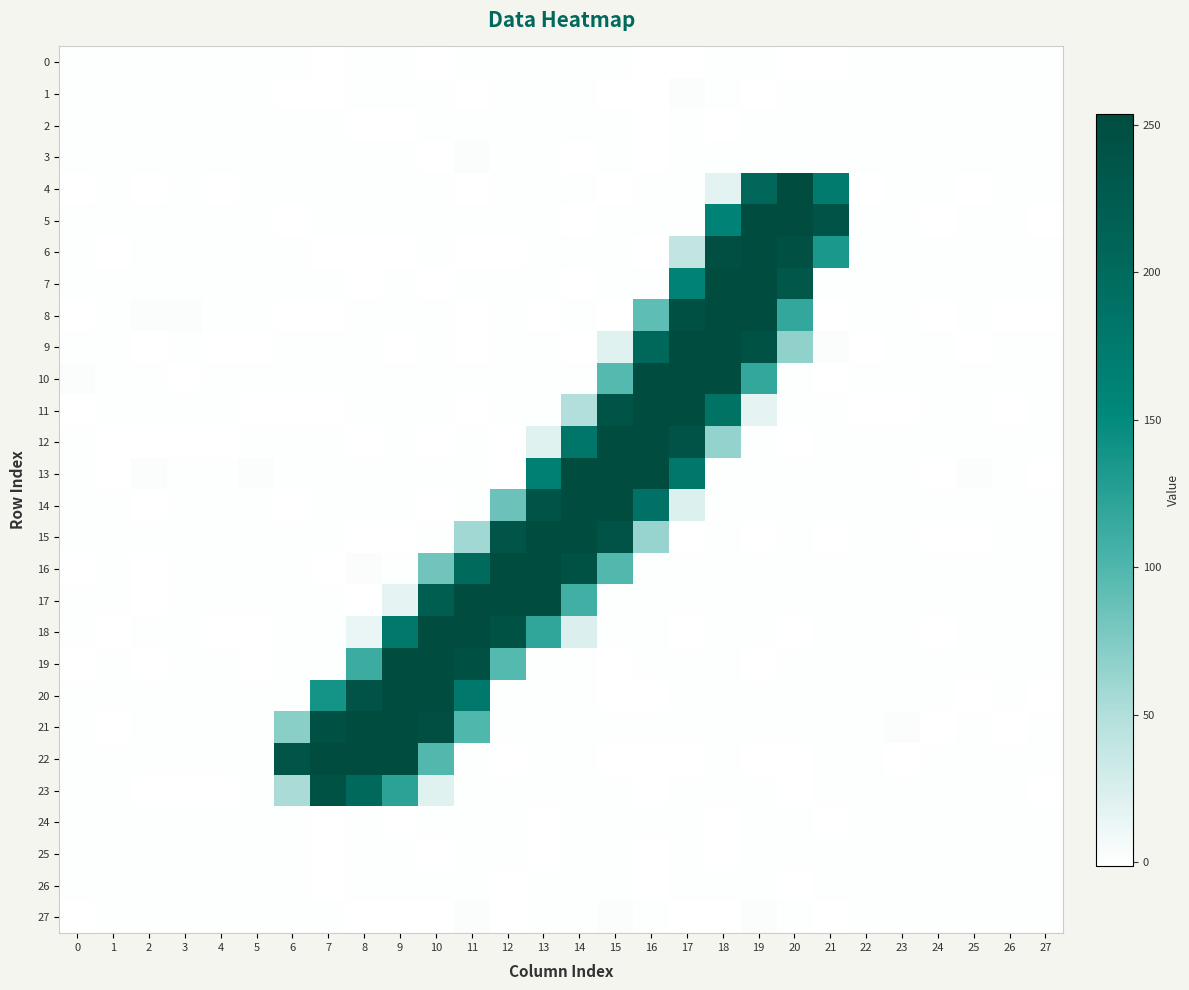

Rank the series at 9 from highest to lowest value.

22, 20, 21, 19, 18, 23, 17, 12, 11, 3, 1, 4, 14, 5, 7, 25, 8, 26, 10, 0, 13, 16, 6, 15, 9, 27, 2, 24